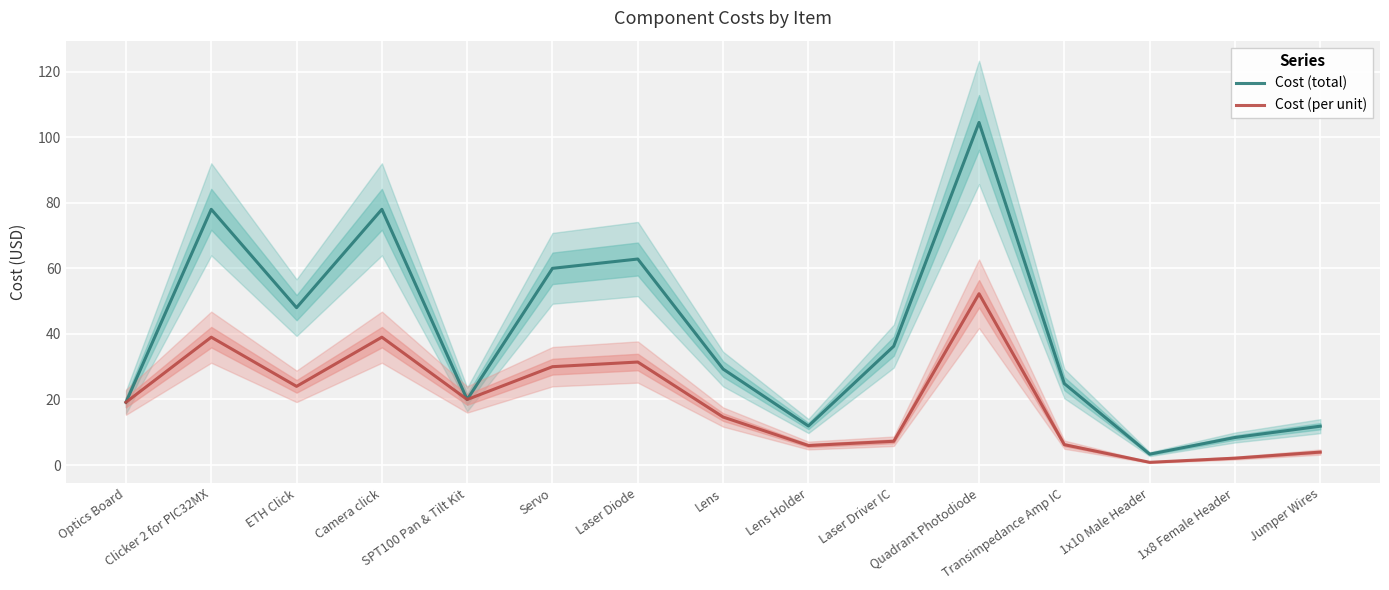

True or false: Cost (per unit) and Cost (total) intersect in this chart.

False